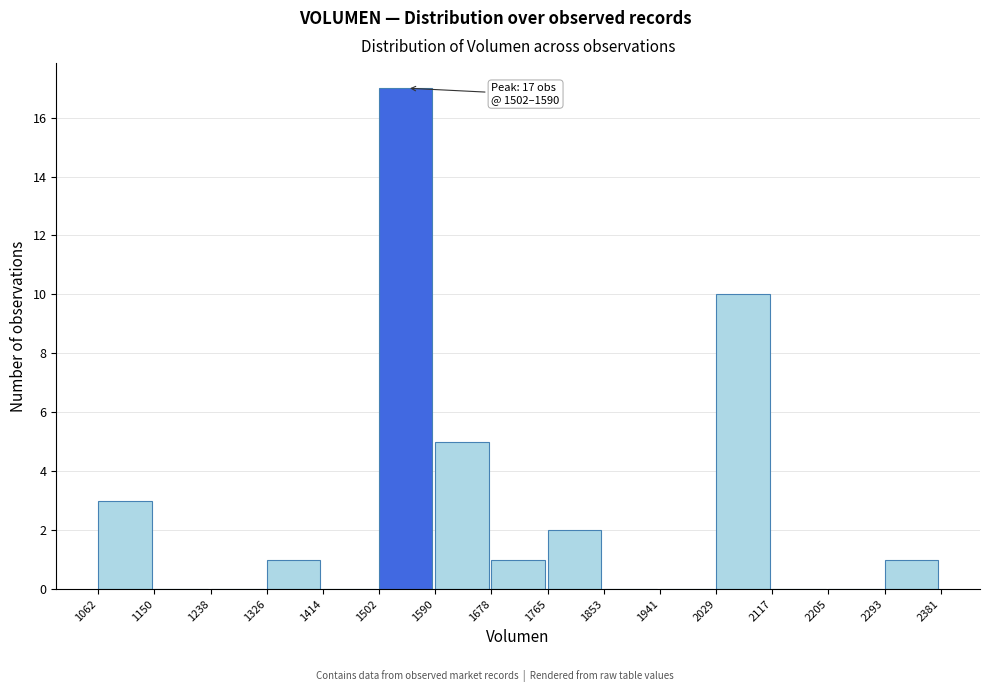

Over which range of the x-axis is the bar tallest?

1502 to 1590